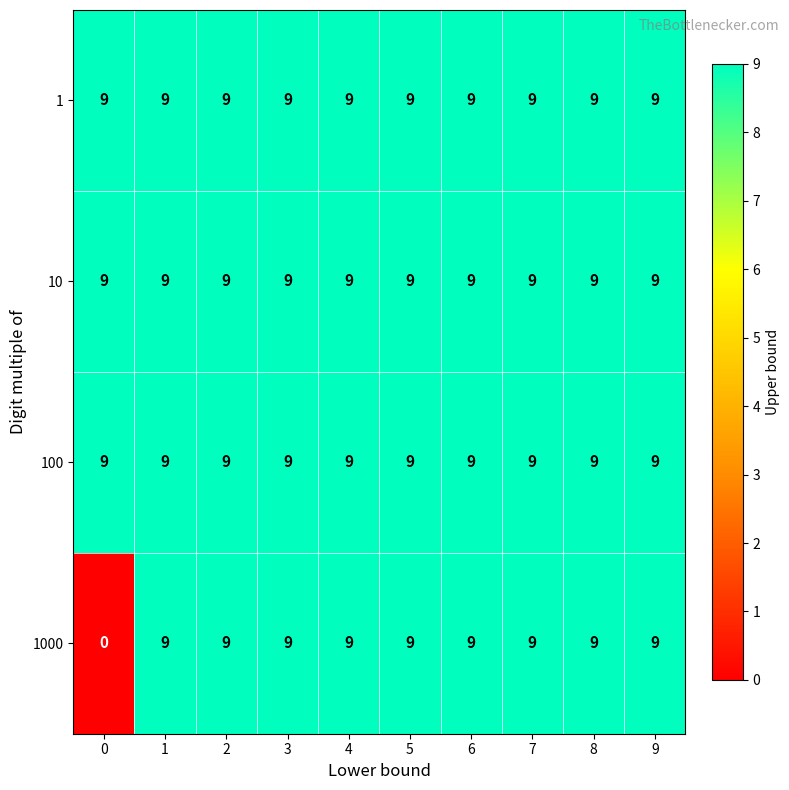

What is the average value of the 1 series?

9